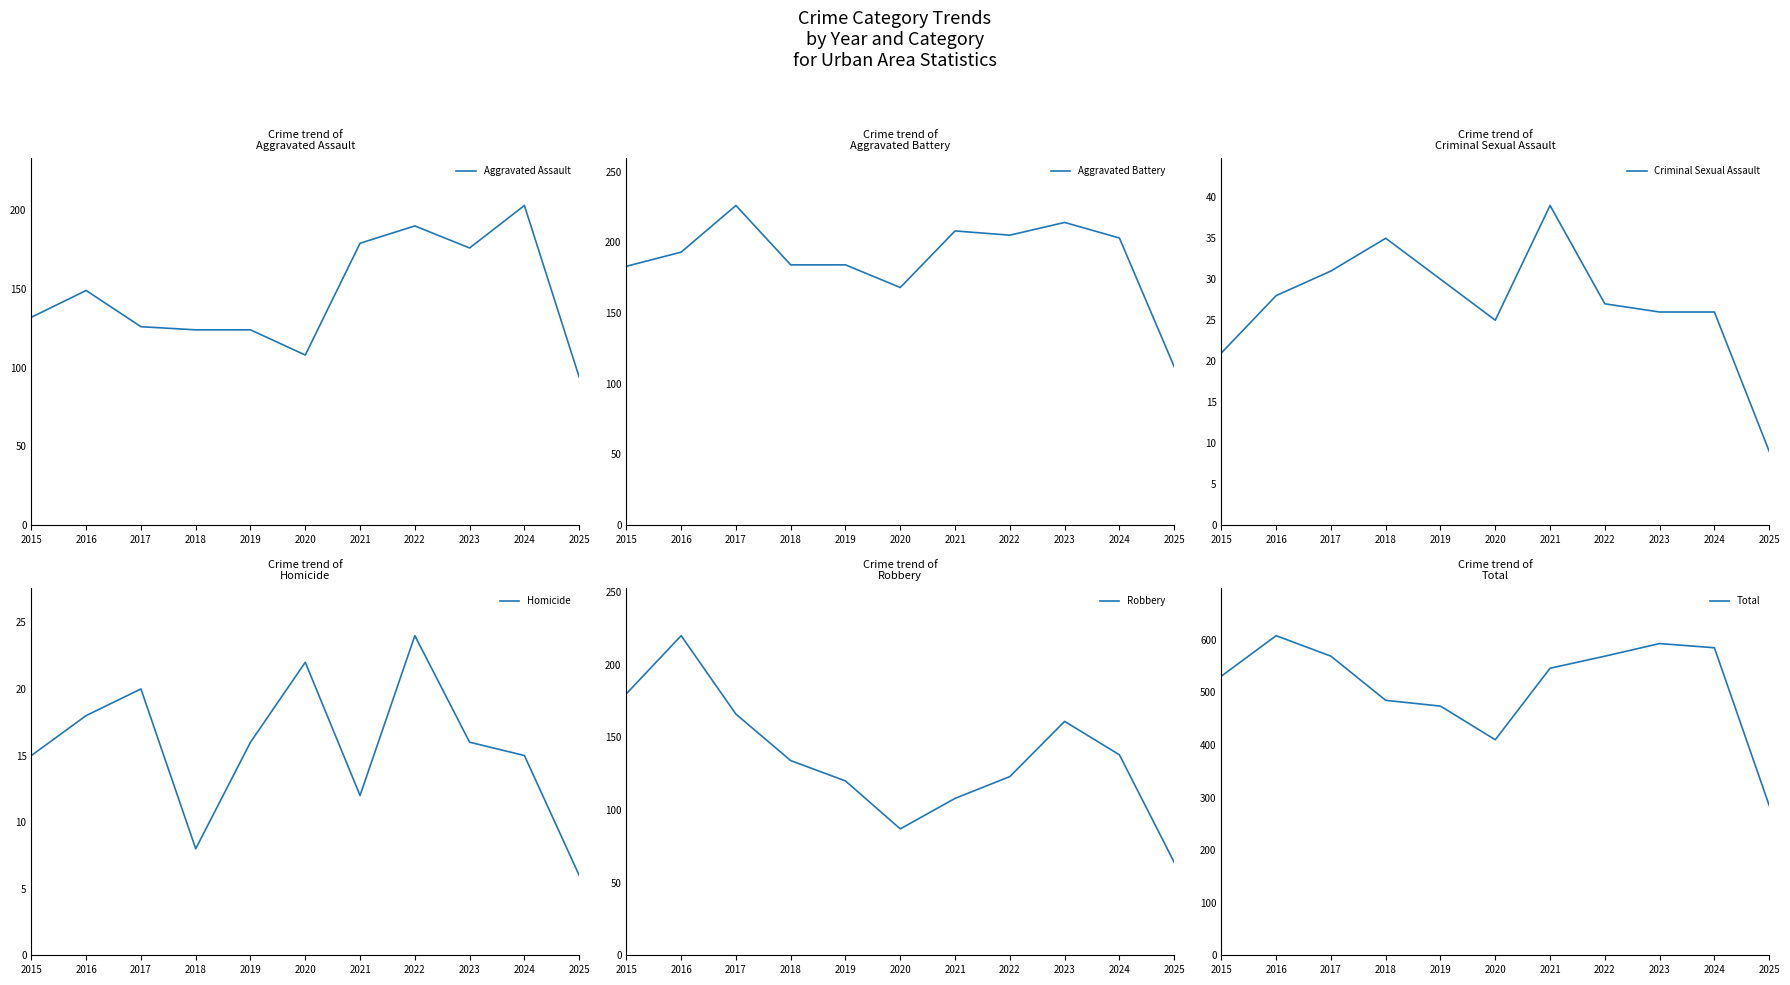

Rank the series by their maximum value, from highest to lowest.

Total, Aggravated Battery, Robbery, Aggravated Assault, Criminal Sexual Assault, Homicide